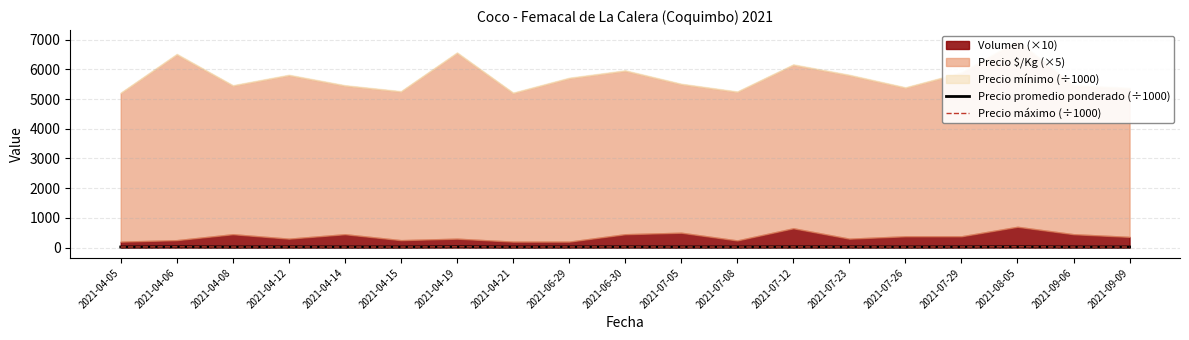

True or false: Precio máximo (÷1000) and Precio promedio ponderado (÷1000) intersect in this chart.

False